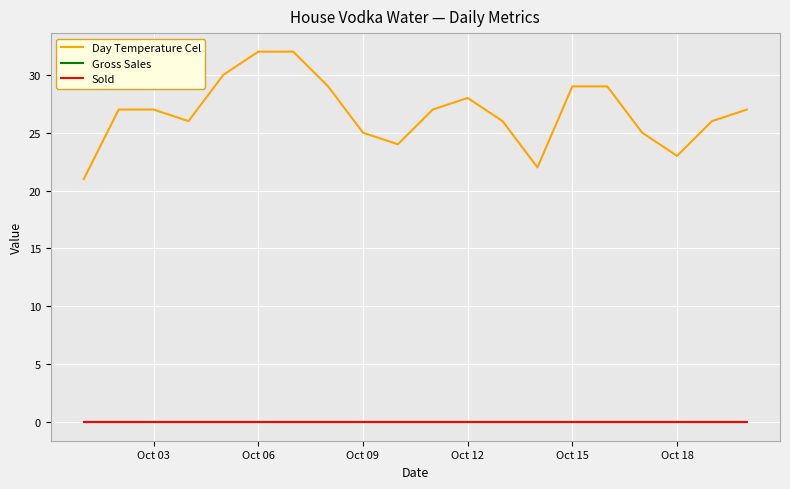

Does the chart display data point markers on the line(s)?

No